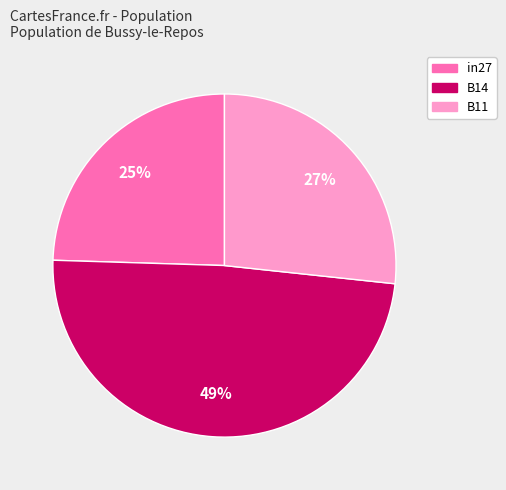

What percentage is the B11 slice, to the nearest percent?

27%